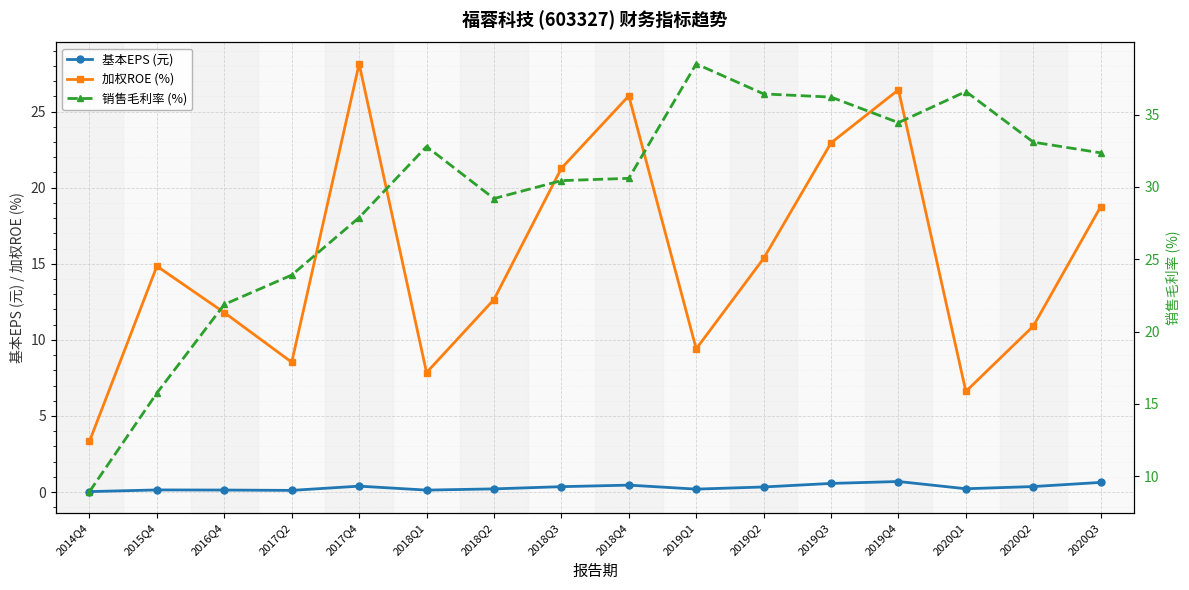

At which category is the sum across all series the highest?

2019Q4